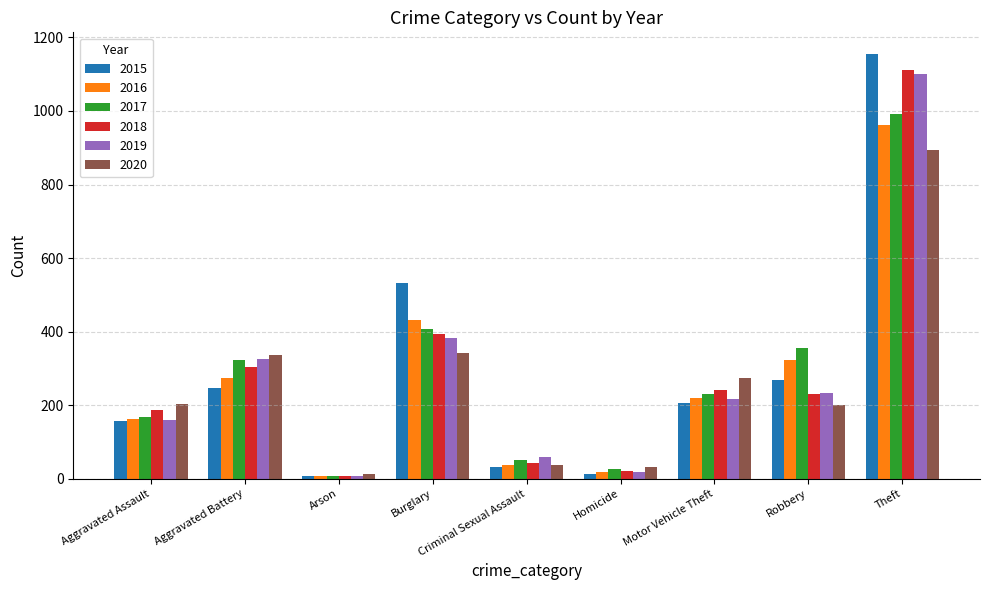

What is the difference between the 2019 values at Motor Vehicle Theft and Aggravated Battery?

108